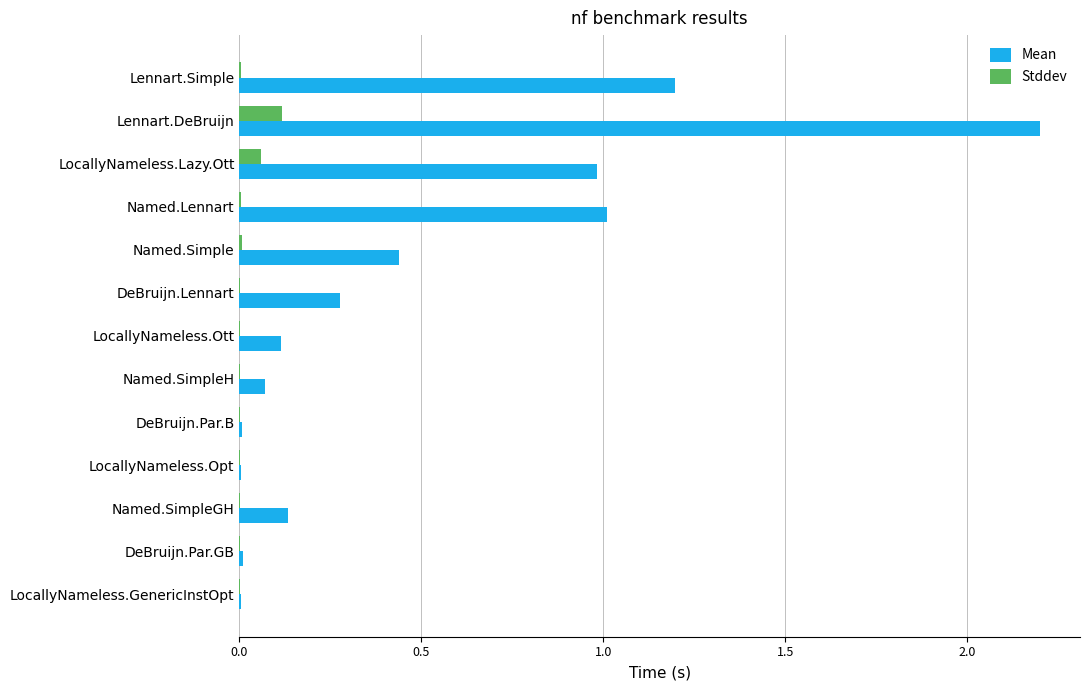

Which series has the largest total across all categories?

Mean